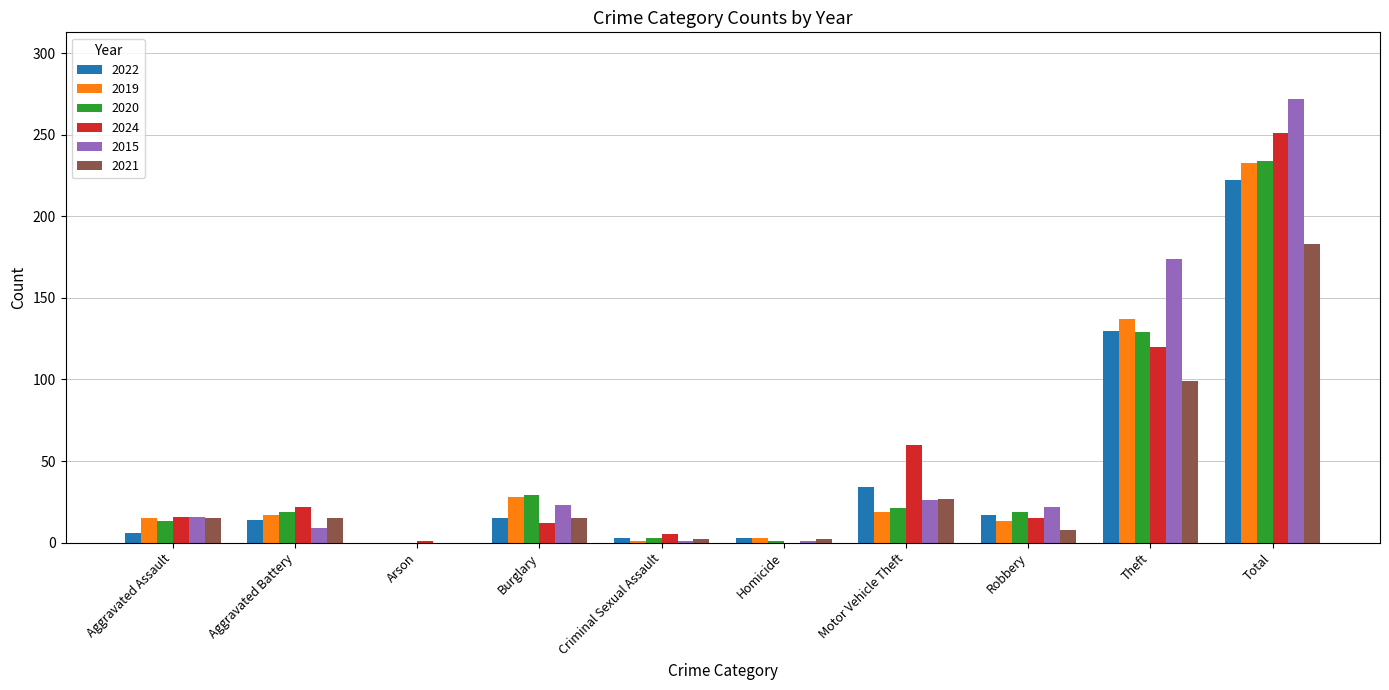

How many values in 2021 are above zero?

9